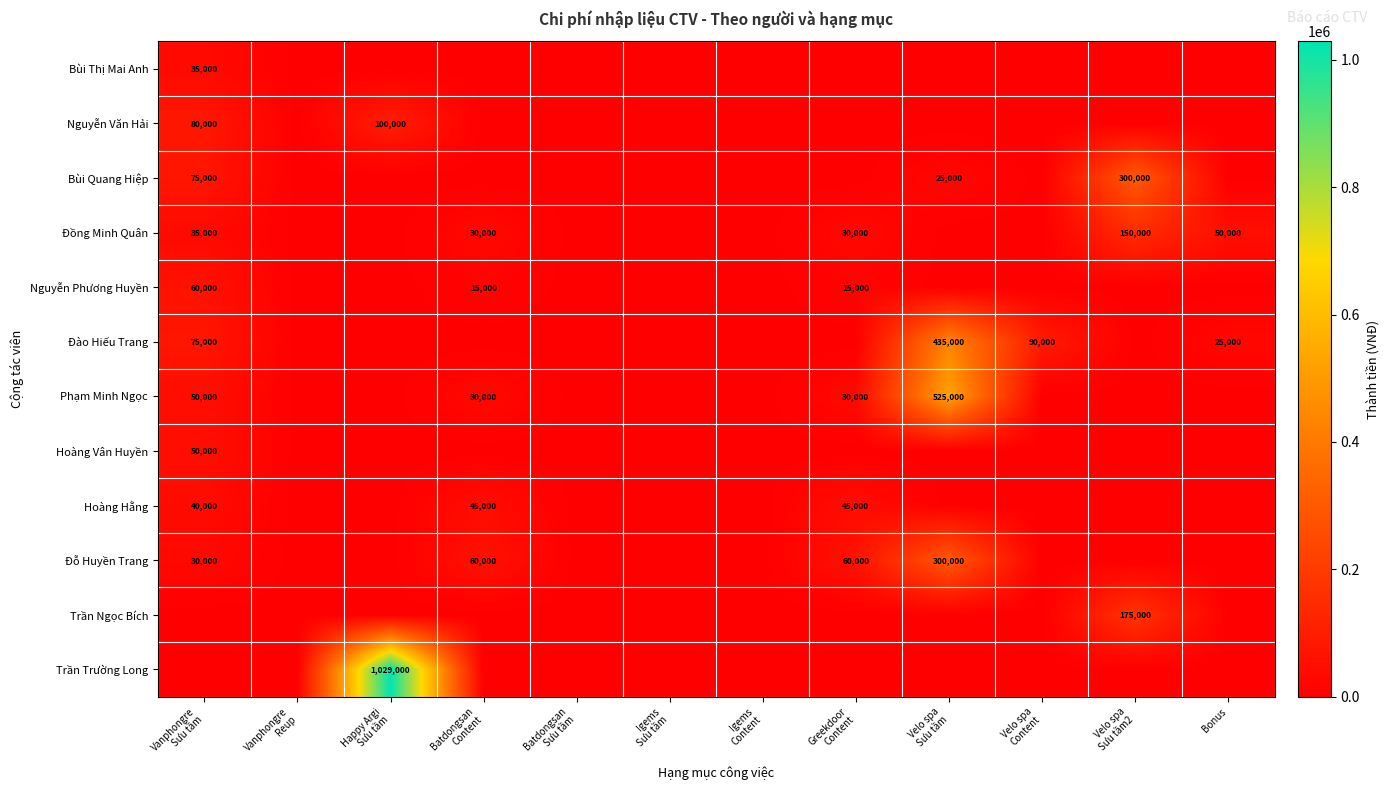

Which category has the highest value in the Đỗ Huyền Trang series?

Velo spa Sưu tầm